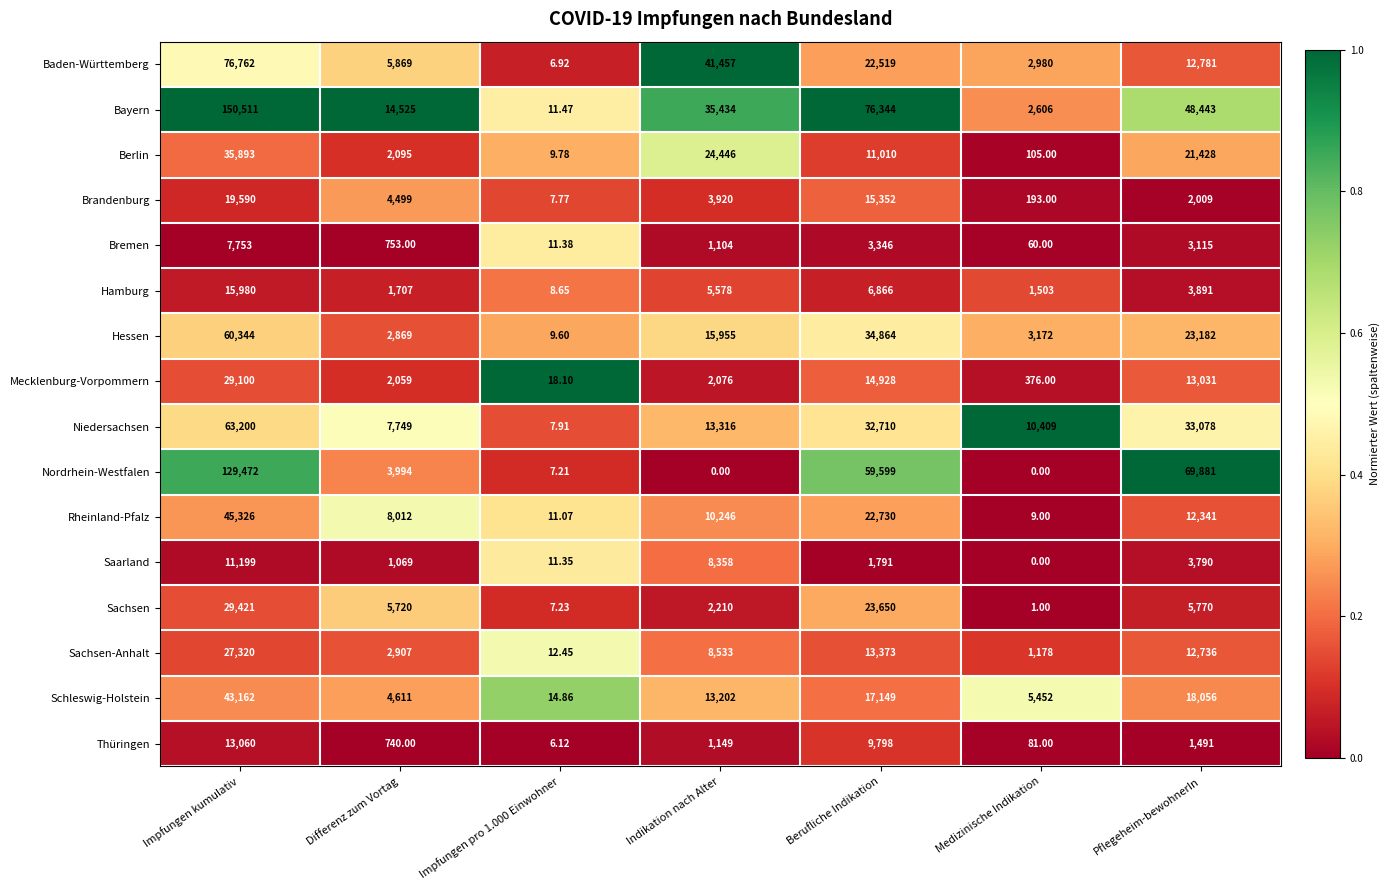

At how many categories does at least one series exceed 0?

7